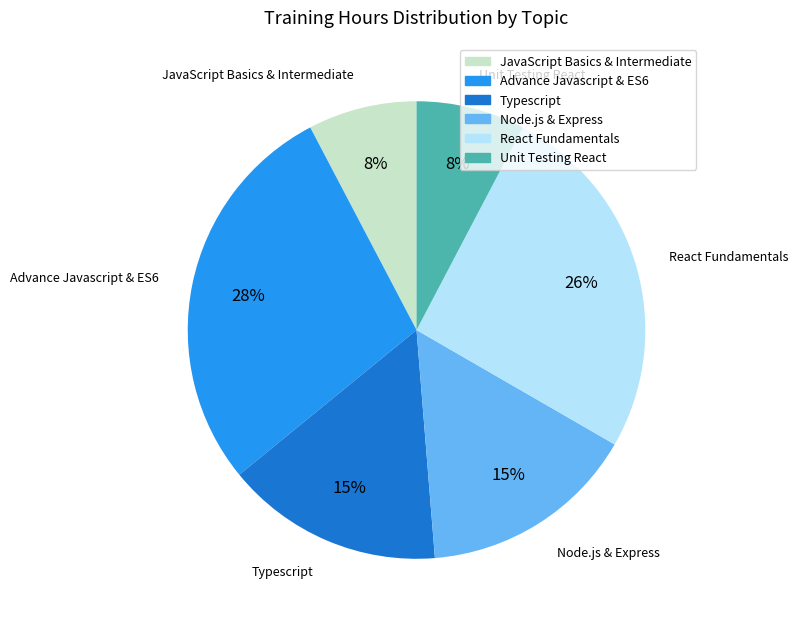

Does Node.js & Express represent more than half of the total?

No